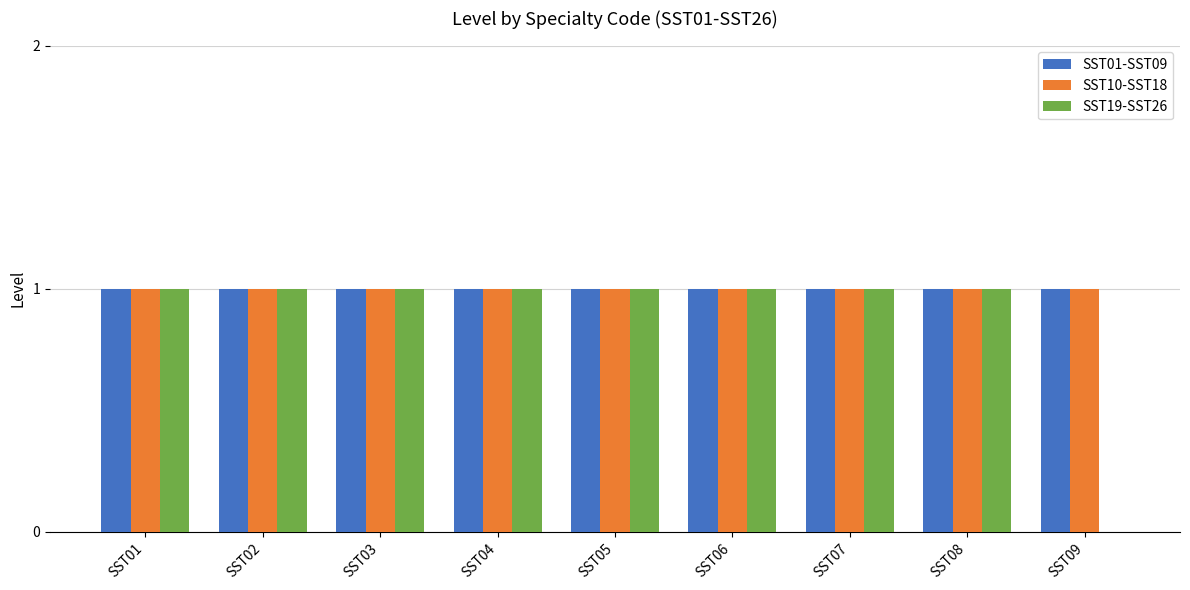

What is the sum of the SST01-SST09 values at SST06 and SST04?

2